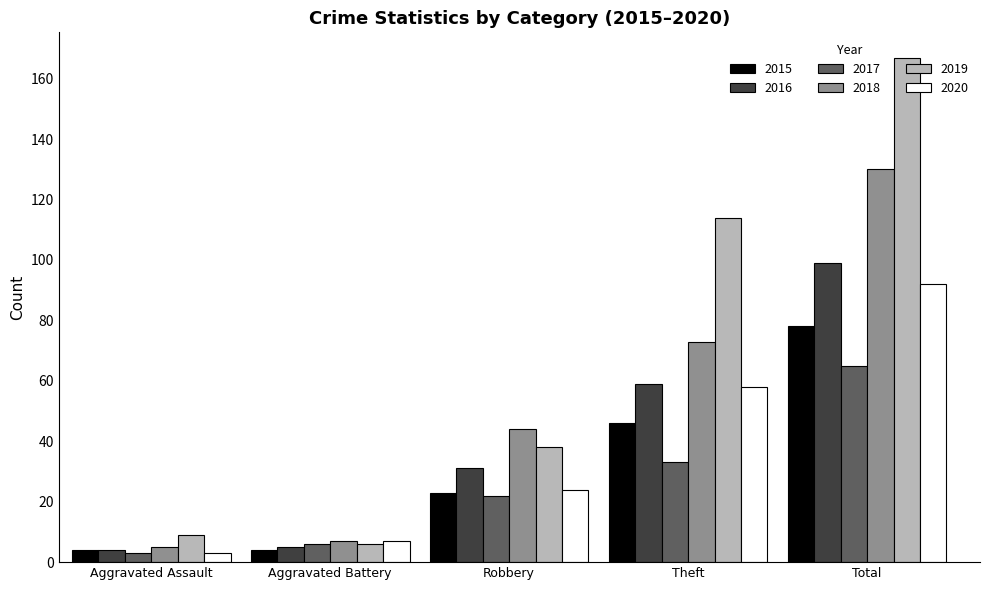

What position from the right is Total?

1